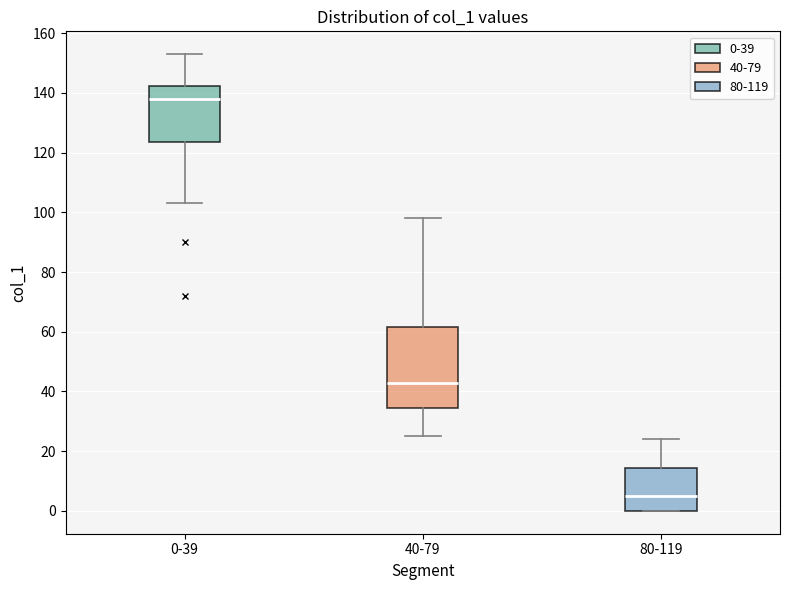

Reading left to right, transcribe this box plot: for each box, give where its median line is, the range the box spans, and where its two whiskers end, as read against the y-axis. The values are not printed on the chart, so give them approximately, as read against the axis.

0-39: median 138, box 124 to 142, whiskers 104 to 154
40-79: median 44, box 34 to 62, whiskers 26 to 98
80-119: median 6, box 0 to 14, whiskers 0 to 24